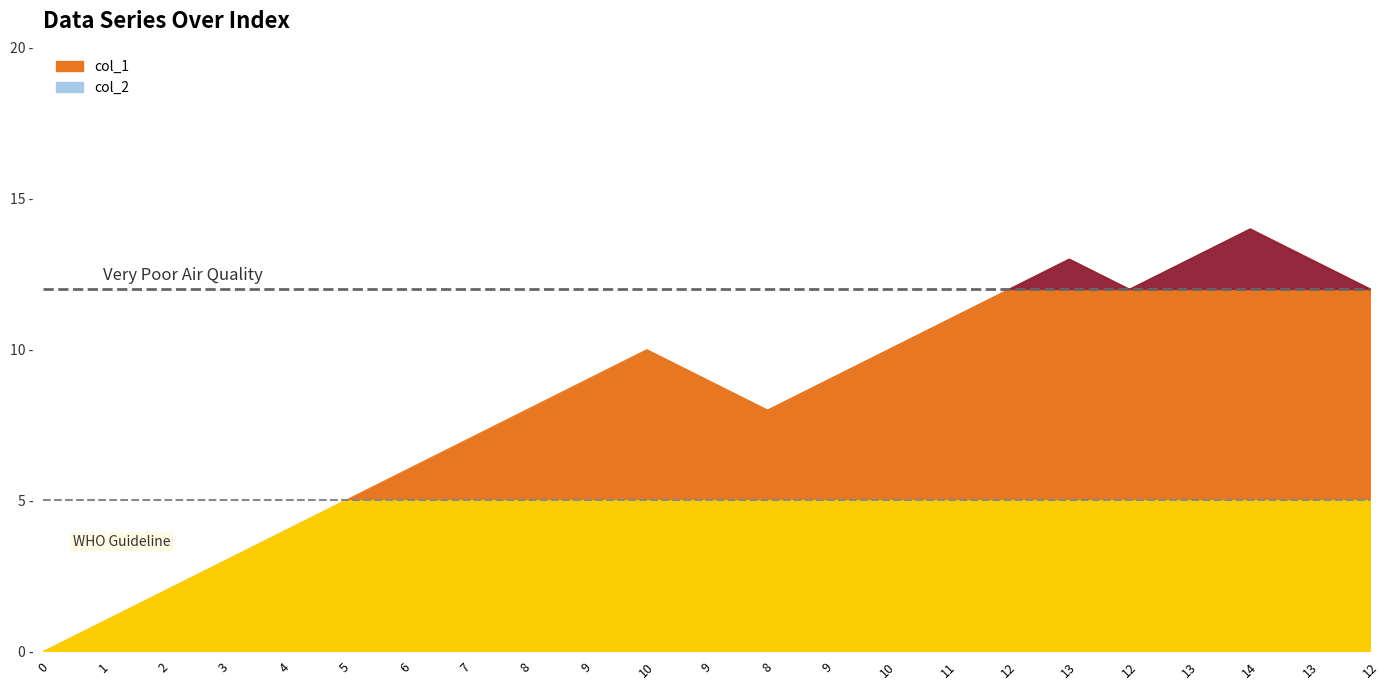

What is the difference between the maximum and minimum values in the col_1 series?

14